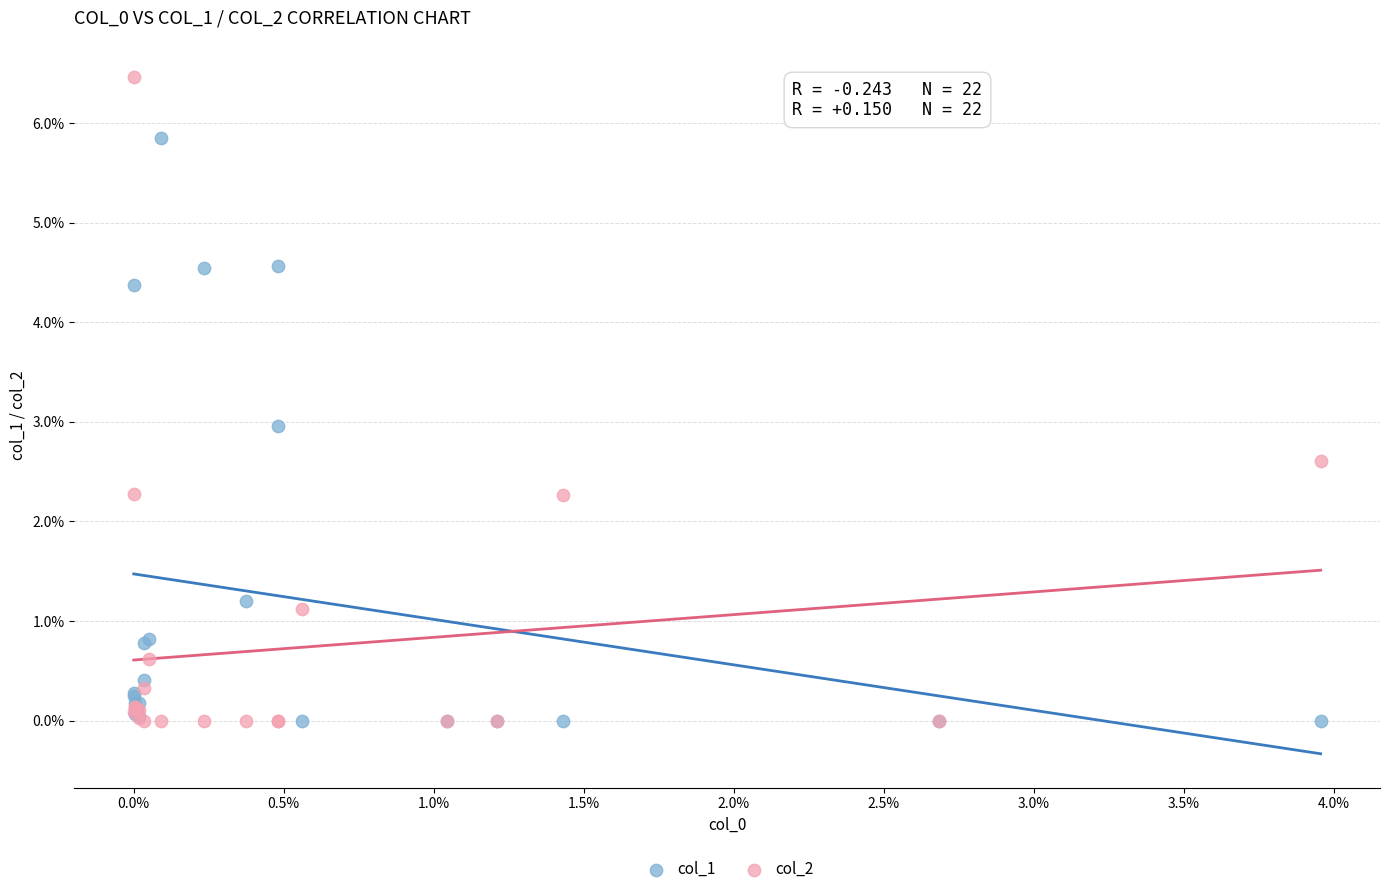

What are all the series names shown in the legend?

col_1, col_2